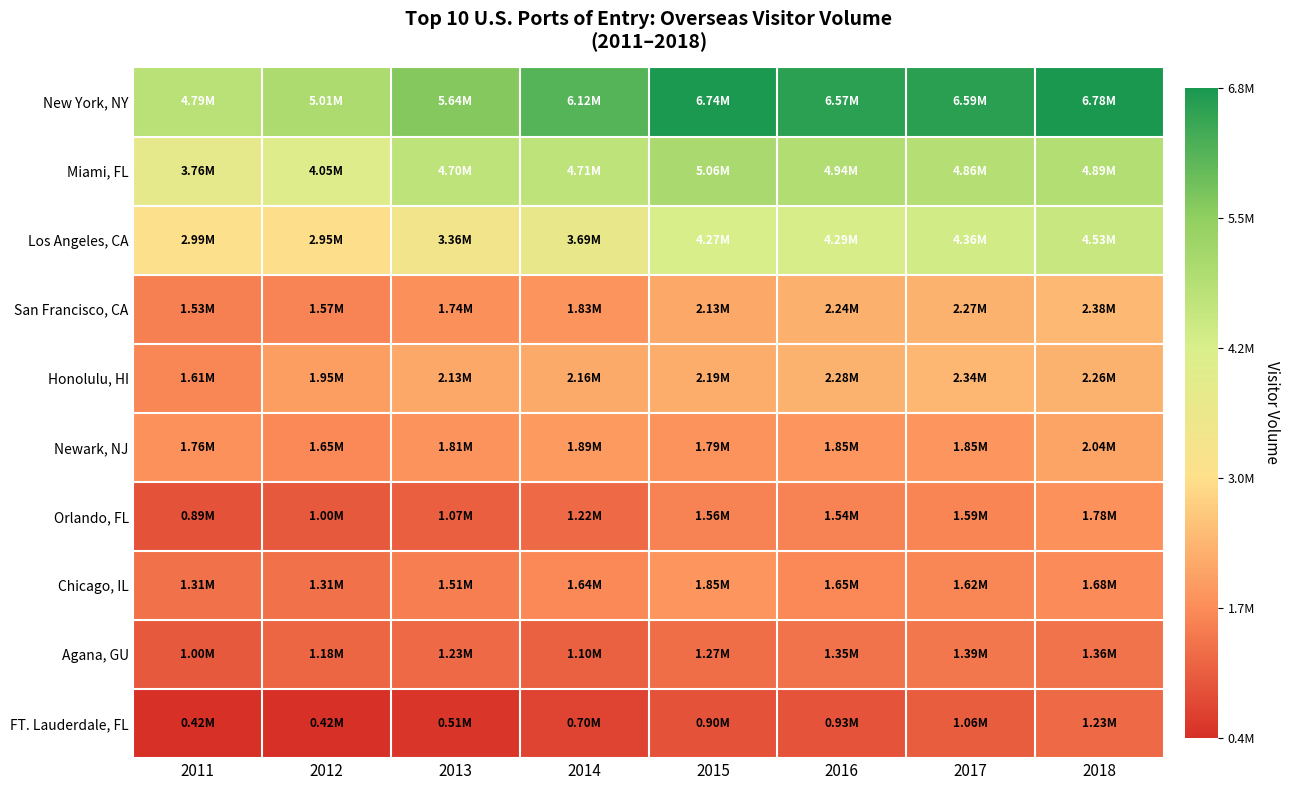

At 2013, list the series in order from smallest to largest.

FT. Lauderdale, FL, Orlando, FL, Agana, GU, Chicago, IL, San Francisco, CA, Newark, NJ, Honolulu, HI, Los Angeles, CA, Miami, FL, New York, NY